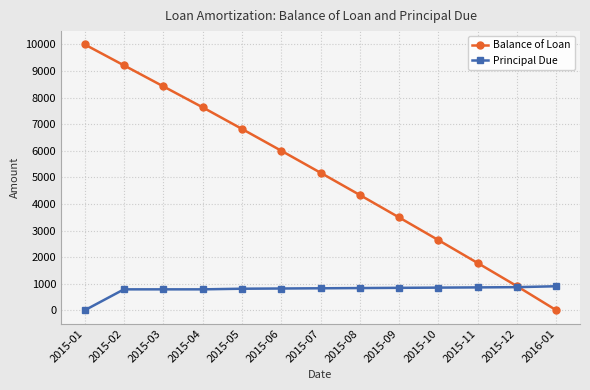

What is the spread (max minus min) of values at 2015-04?

6846.0